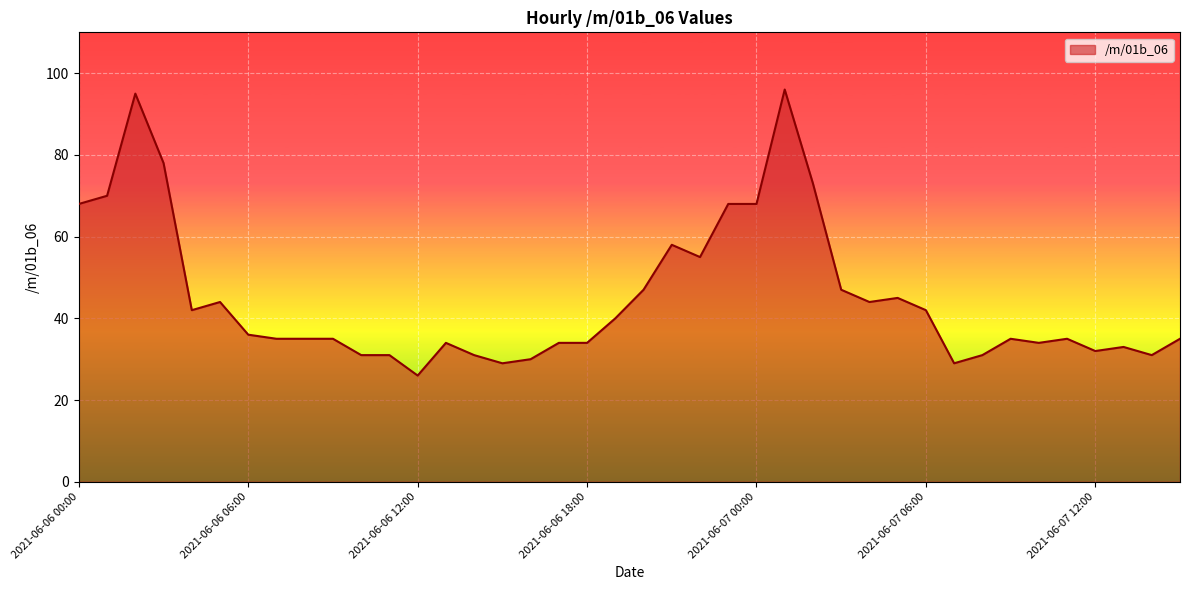

What is the difference between the maximum and minimum values?

70